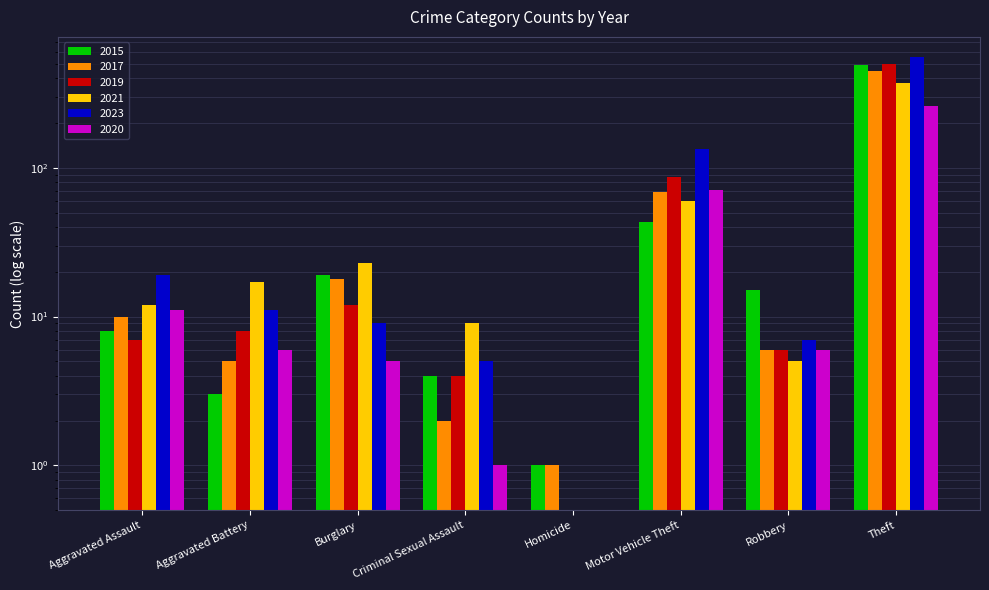

Rank the series at Homicide from lowest to highest value.

2019, 2021, 2023, 2020, 2015, 2017